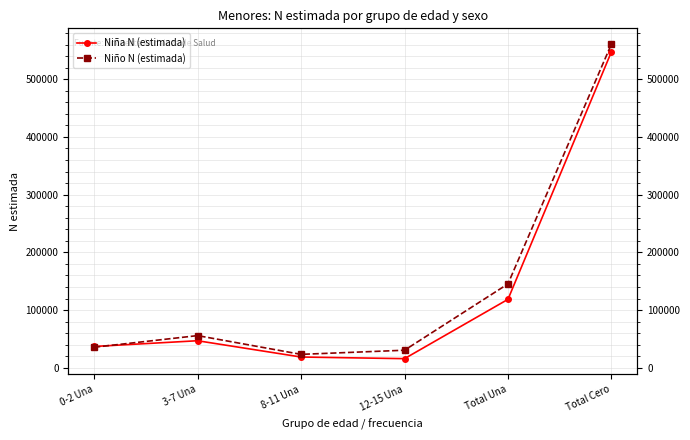

How many data points in Niño N (estimada) are above 55836?

2